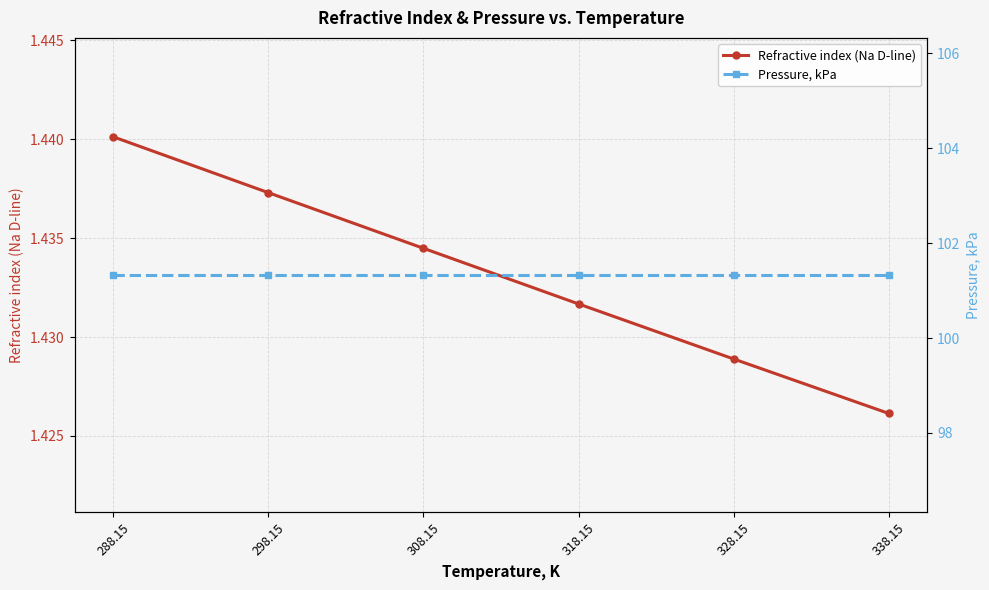

What is the difference between the highest and lowest values at 338.15?

99.9